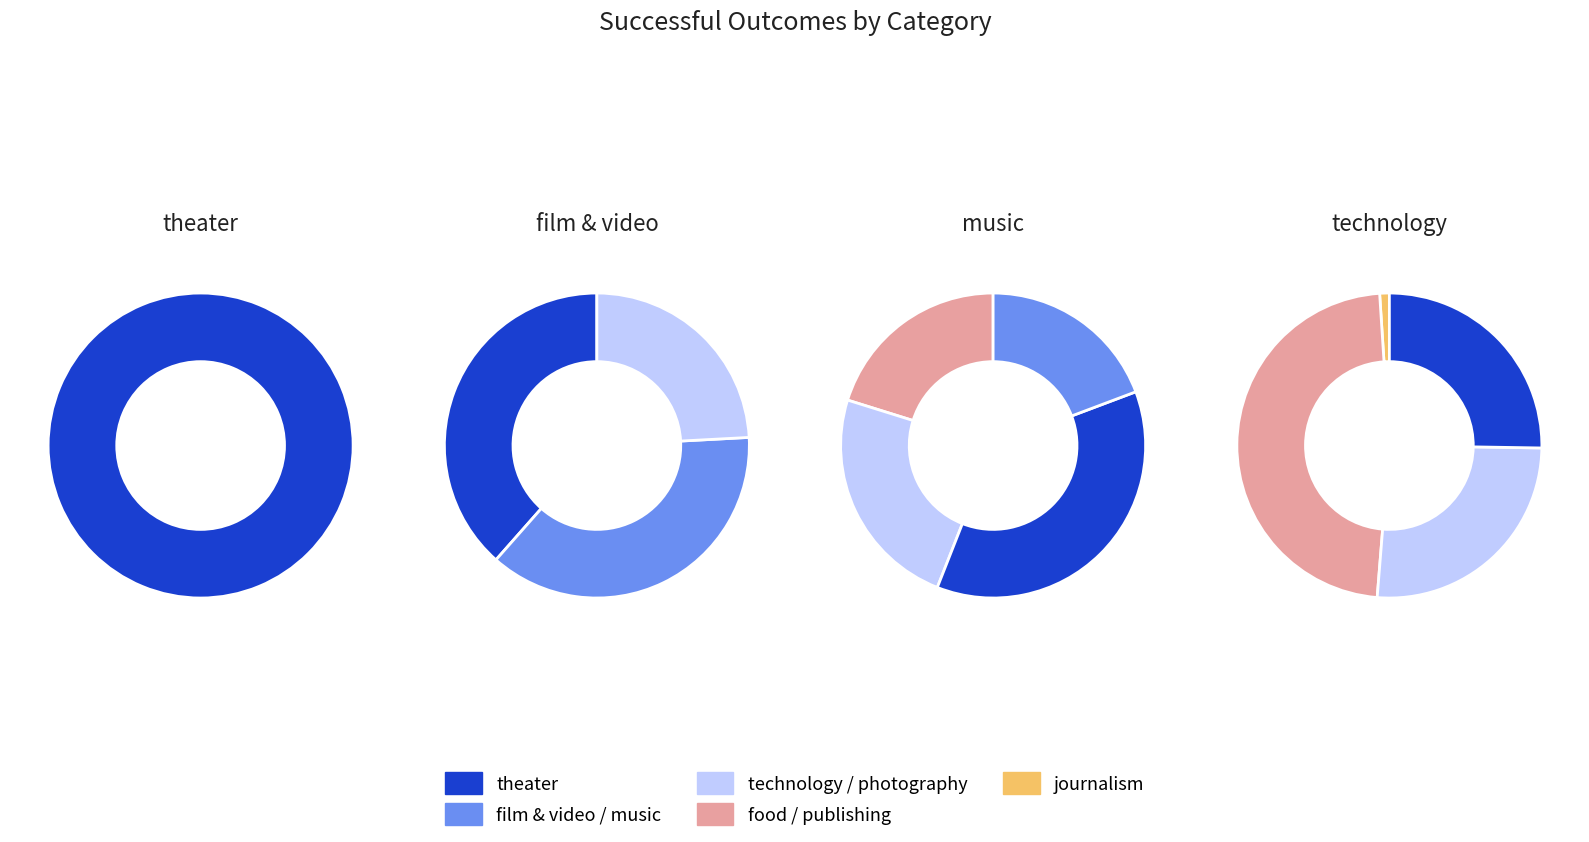

Which slice is the largest?

theater